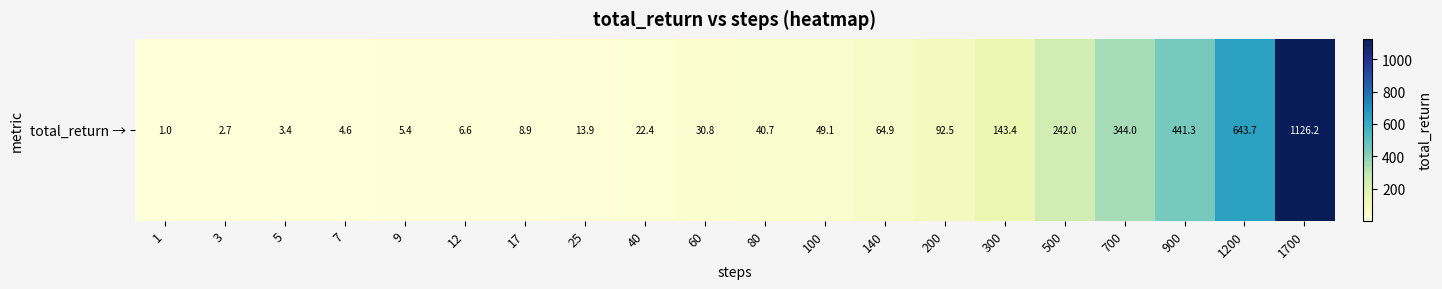

What is the maximum value shown in the chart?

1126.2